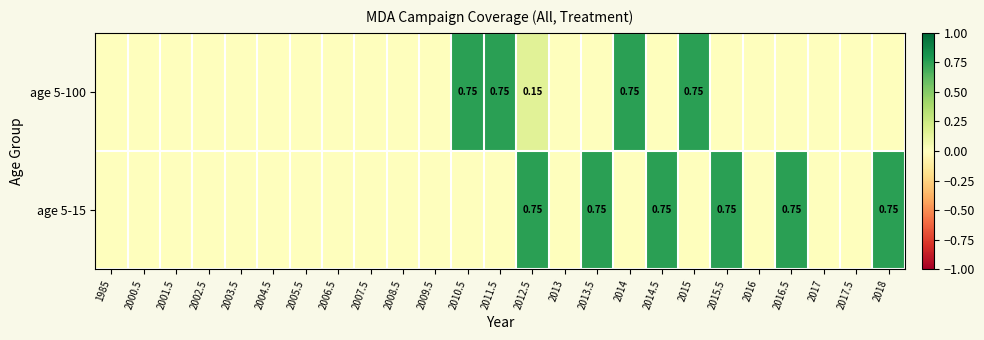

List the series in order of their peak value, highest first.

age 5-100, age 5-15